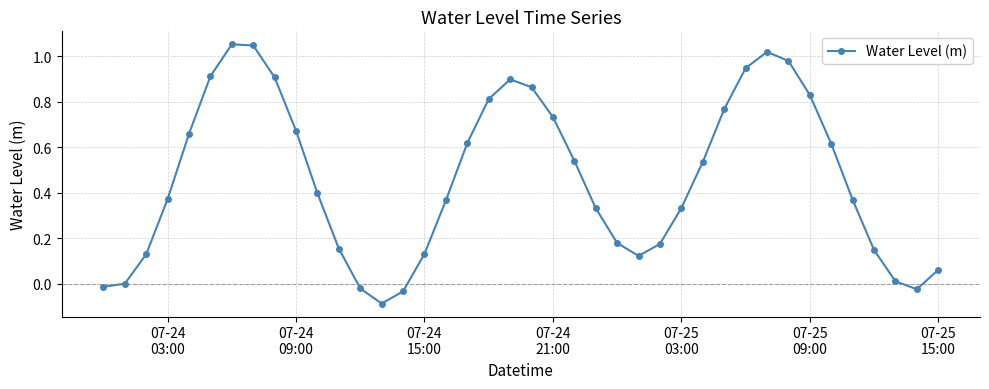

What is the sum of all values?

18.5